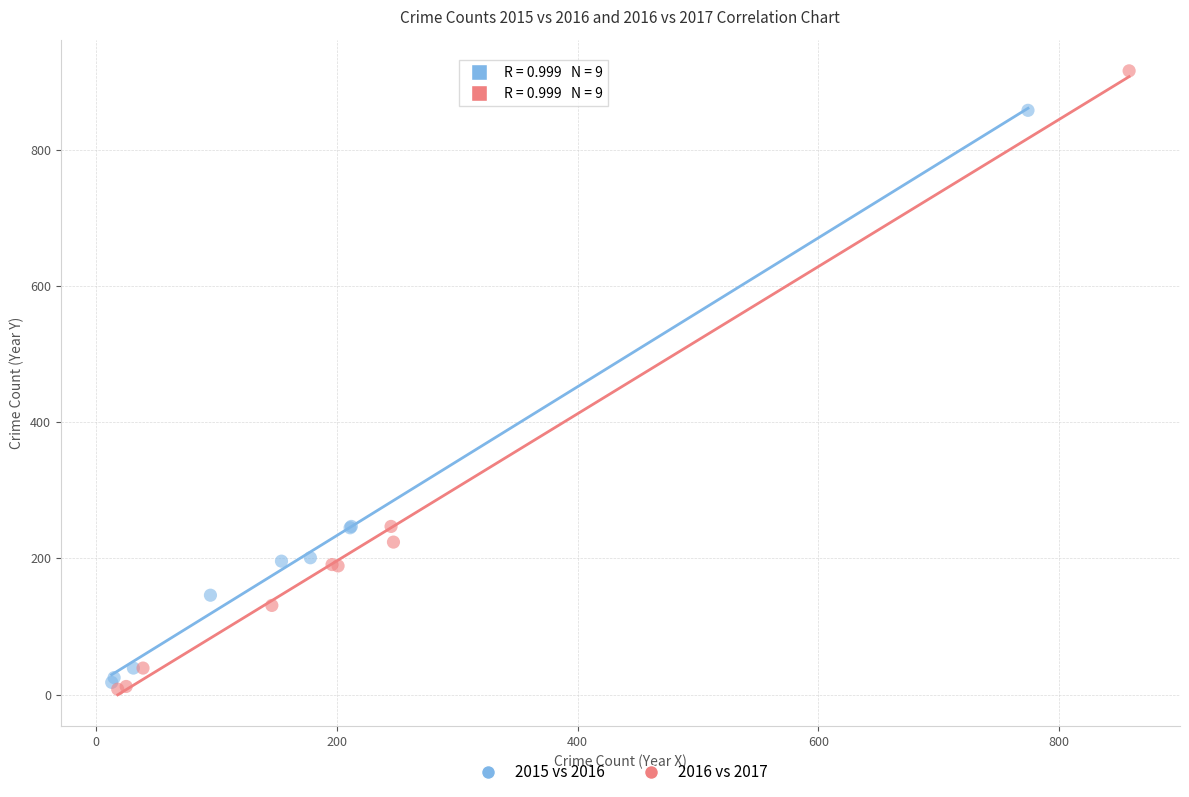

Which series contains the highest Y value?

2016 vs 2017